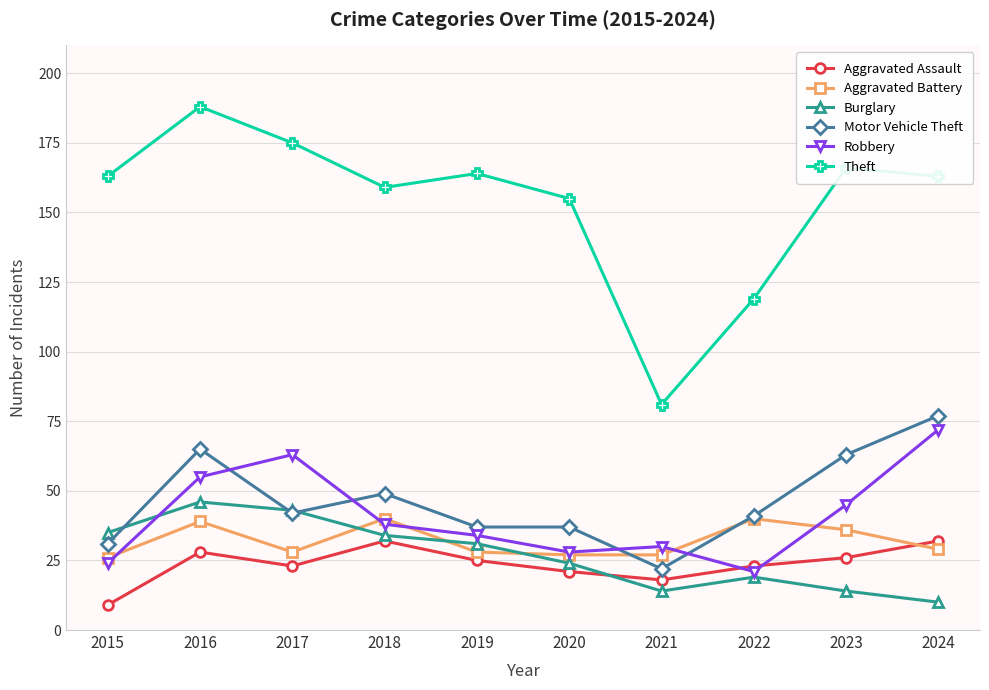

What is the sum of the Aggravated Battery values at 2016 and 2023?

75